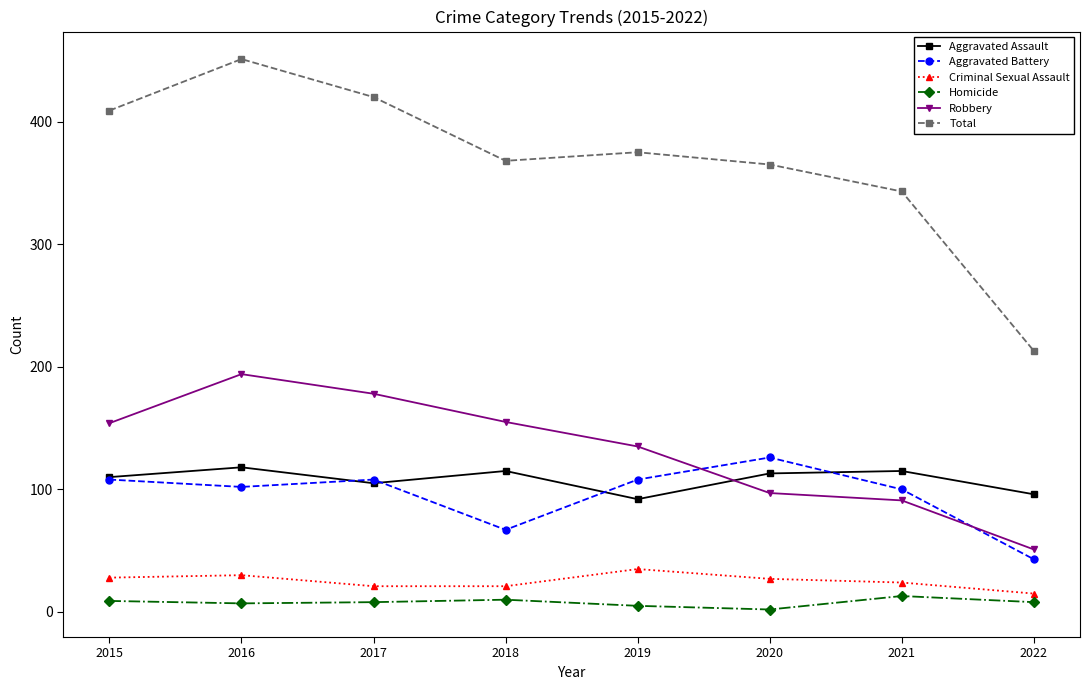

At which category is the sum across all series the highest?

2016